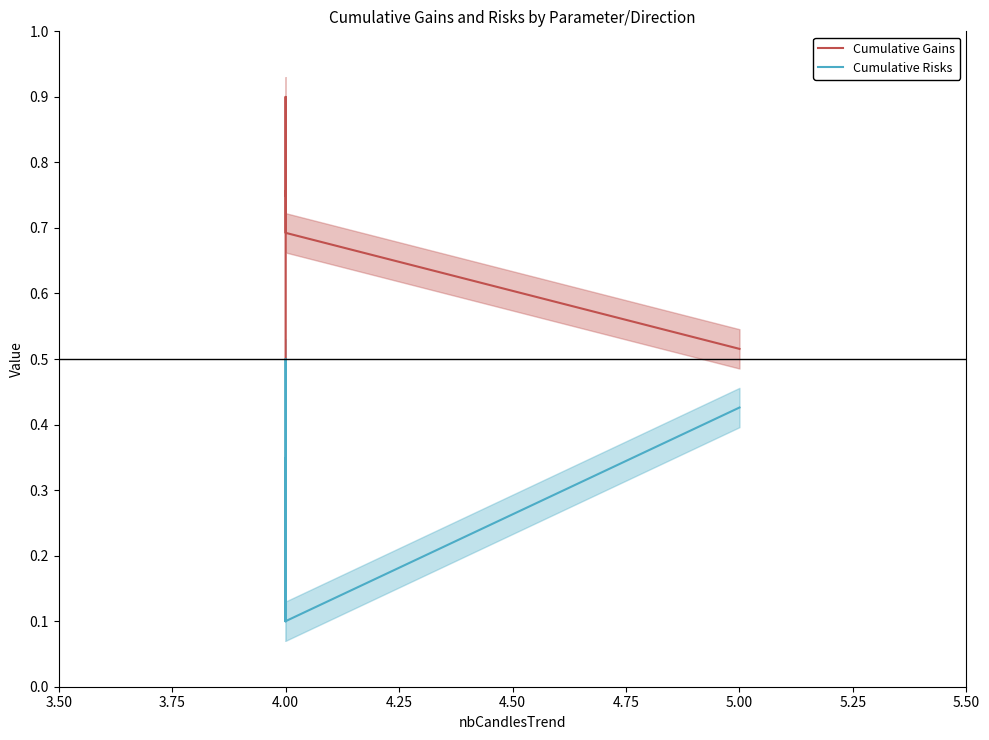

The Cumulative Gains series shows 1.1 at 4.00. True or false?

False